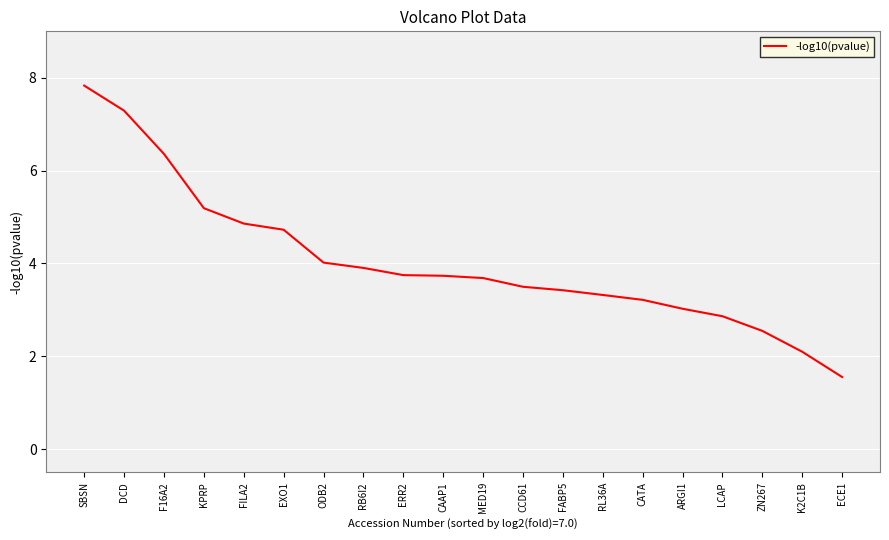

What is the greatest value displayed?

7.8